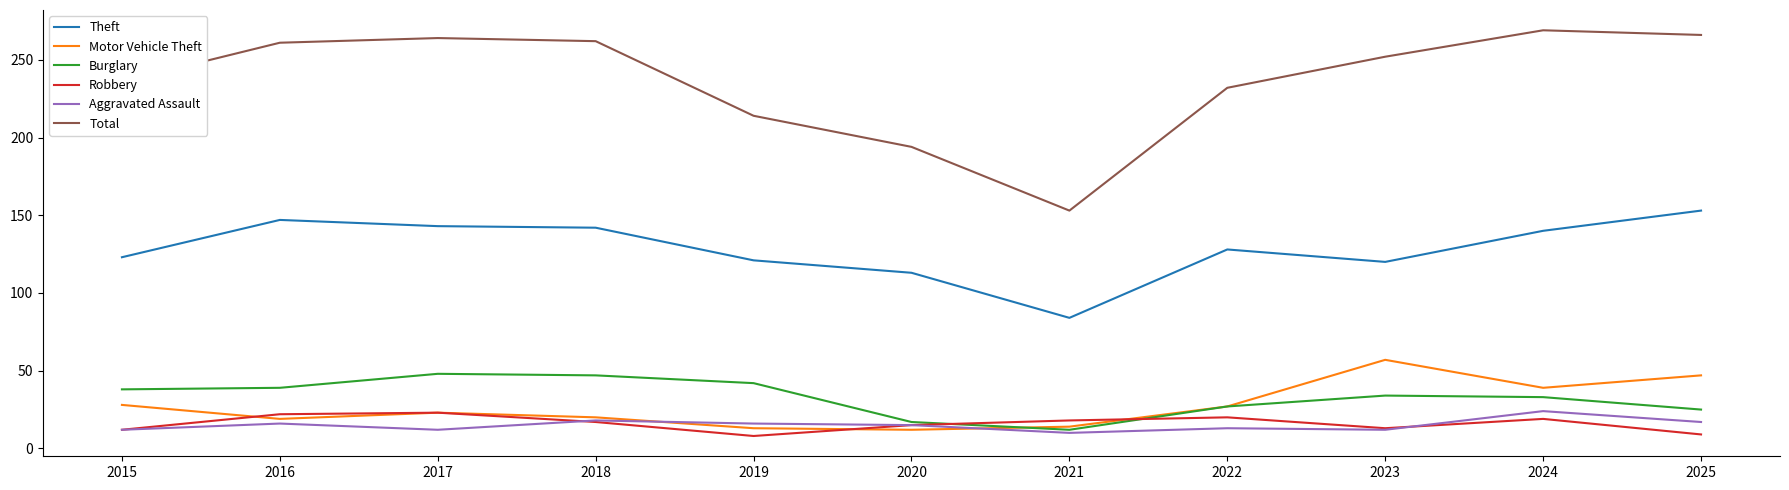

At 2024, list the series in order from largest to smallest.

Total, Theft, Motor Vehicle Theft, Burglary, Aggravated Assault, Robbery